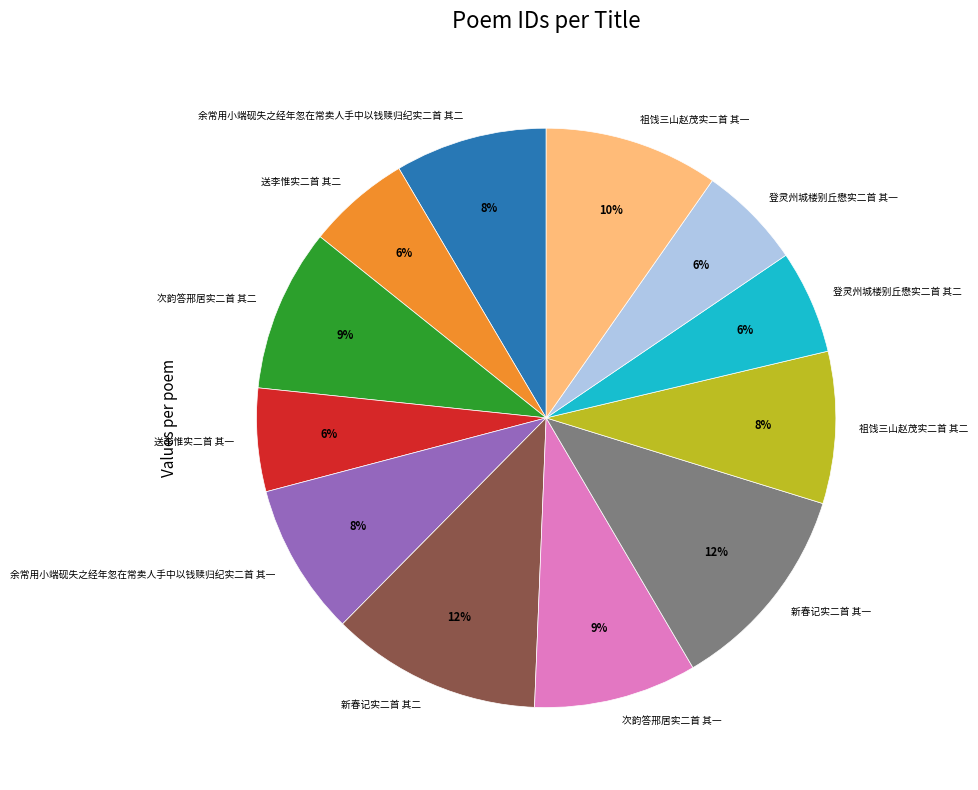

How many segments does this pie chart have?

12